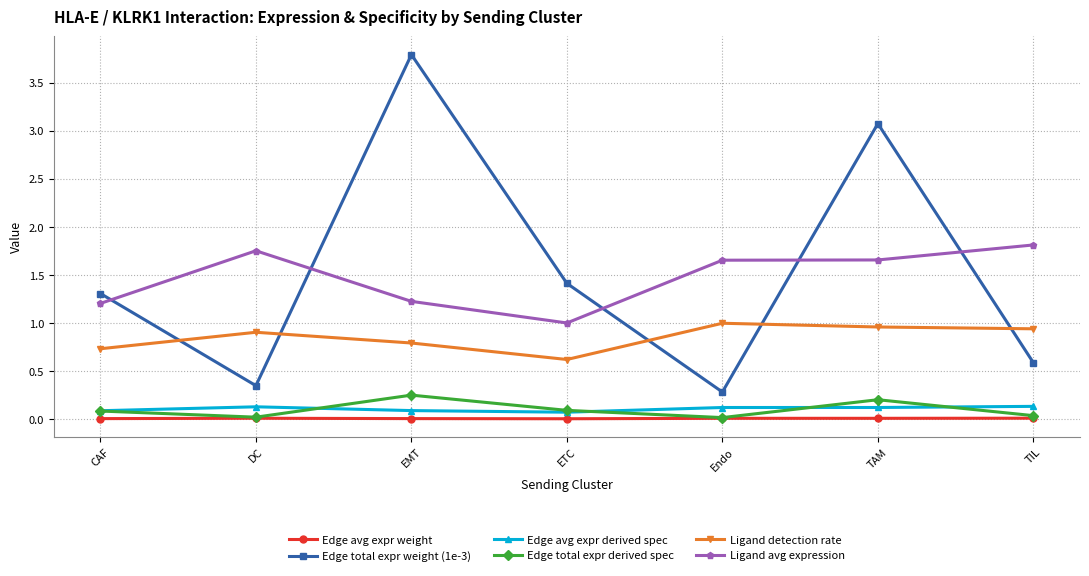

What is the label of the 2nd point from the left?

DC